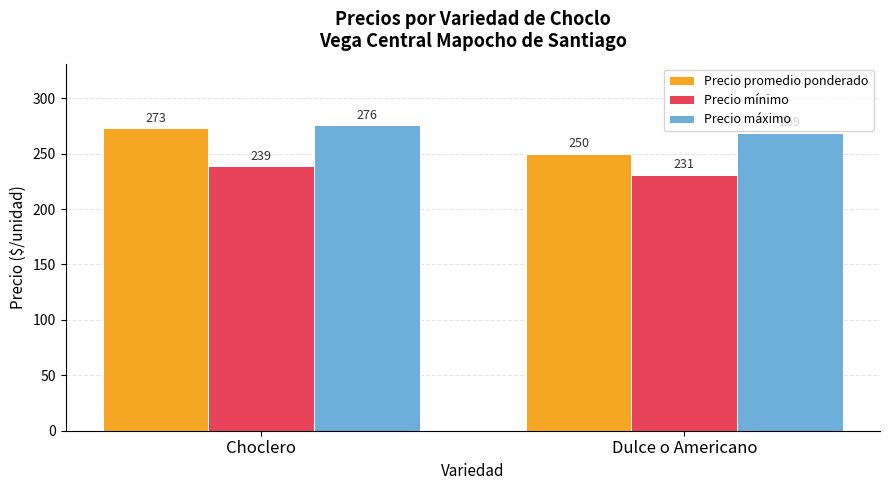

Which series has the widest spread of values?

Precio promedio ponderado